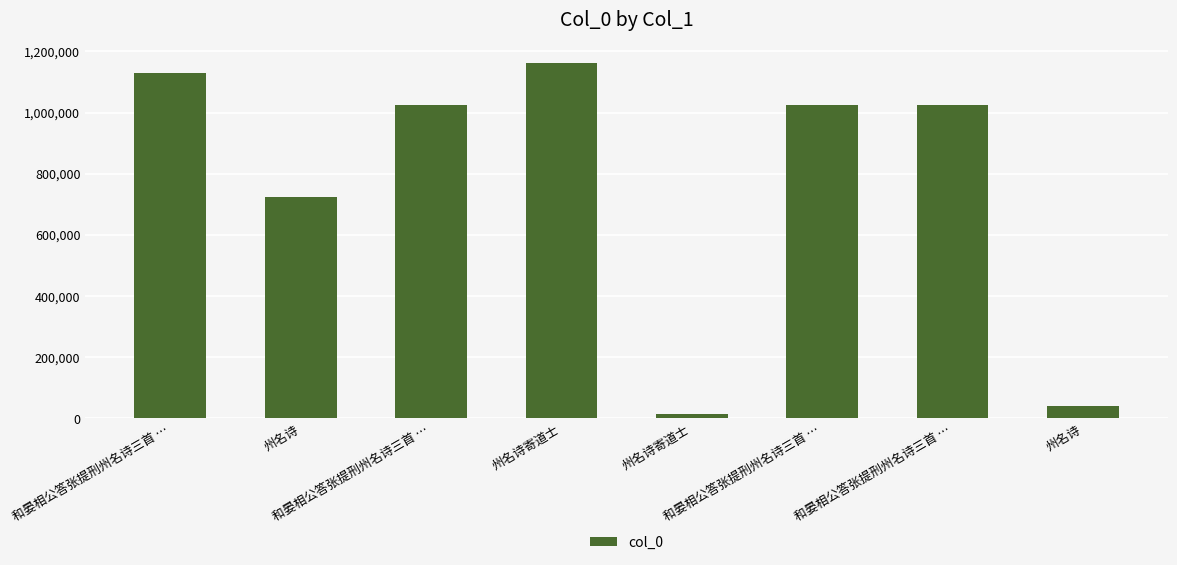

Count the number of data series in this chart.

1